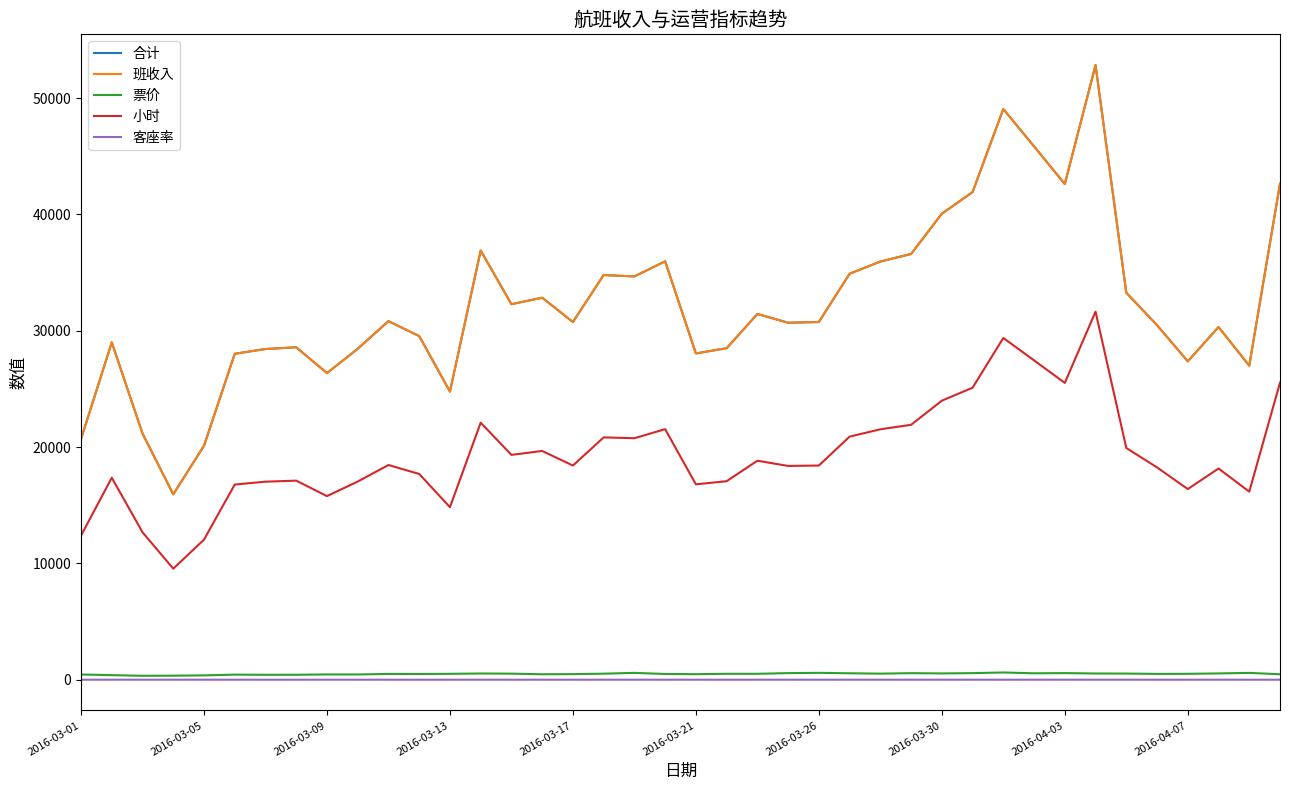

What is the minimum value for 客座率?

0.6